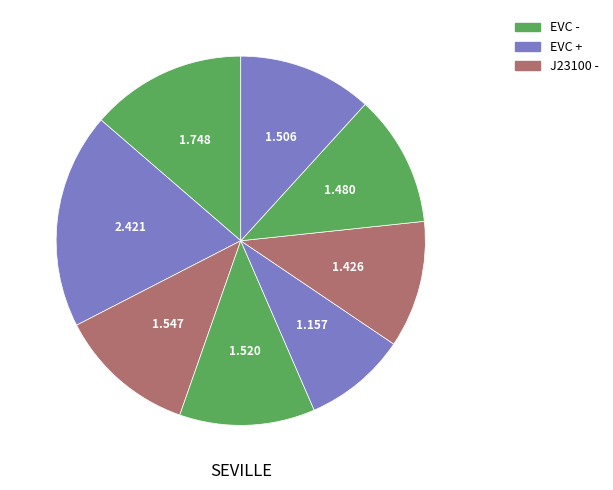

How many segments does this pie chart have?

8